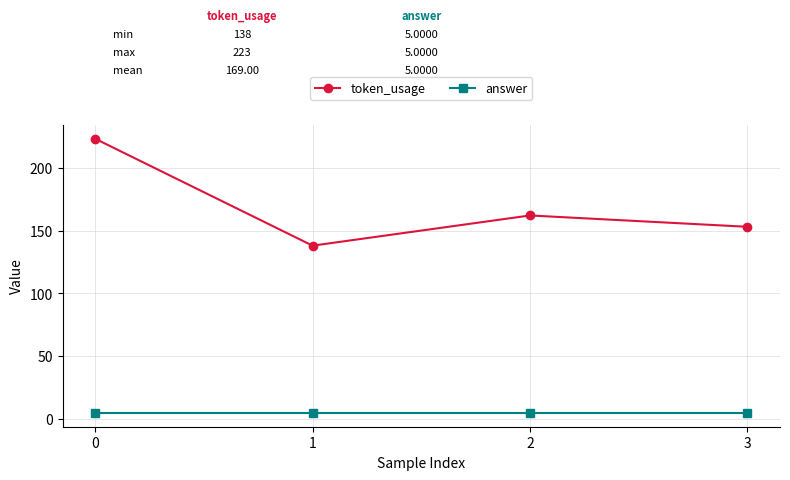

What is the value of the answer point at the 3rd from the left?

5